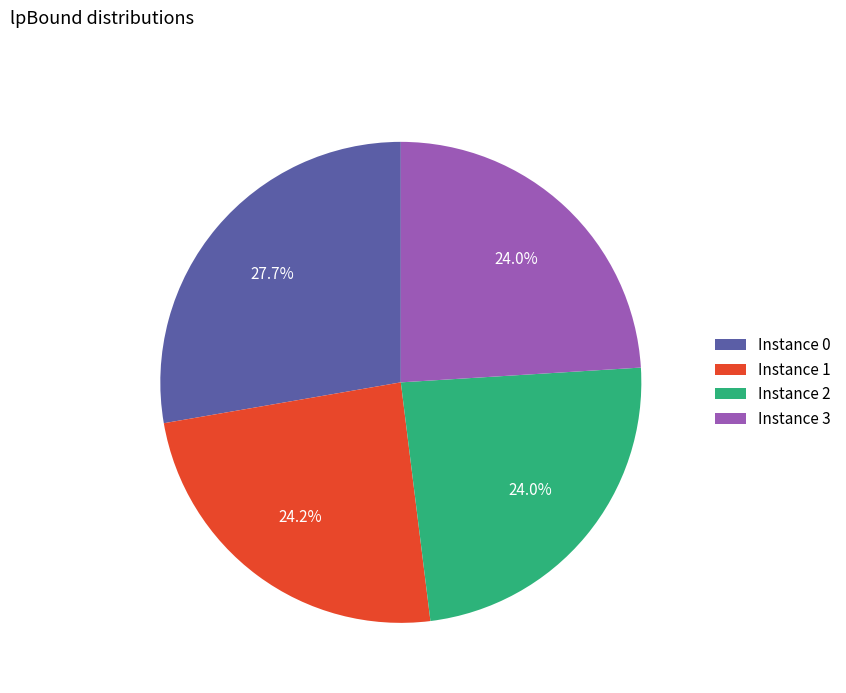

What is the ratio of the value at Instance 2 to the value at Instance 0?

0.9